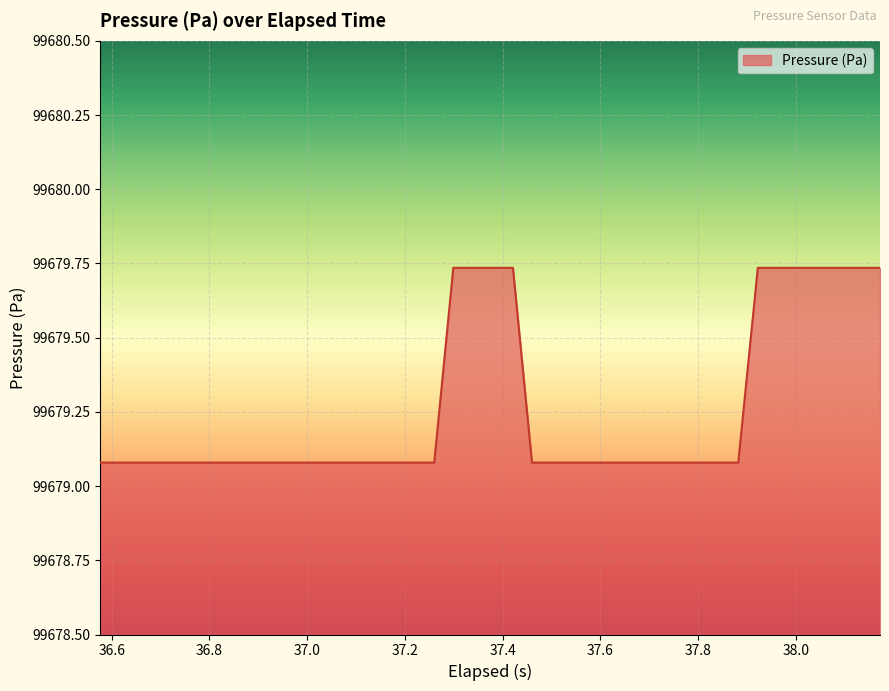

What is the difference between the maximum and minimum values?

0.7